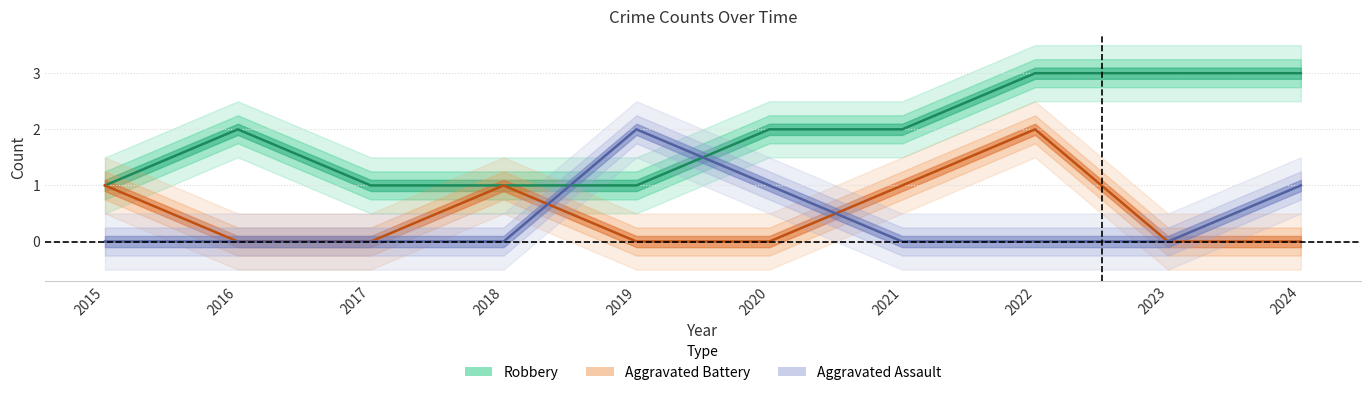

What is the spread (max minus min) of values at 2016?

2